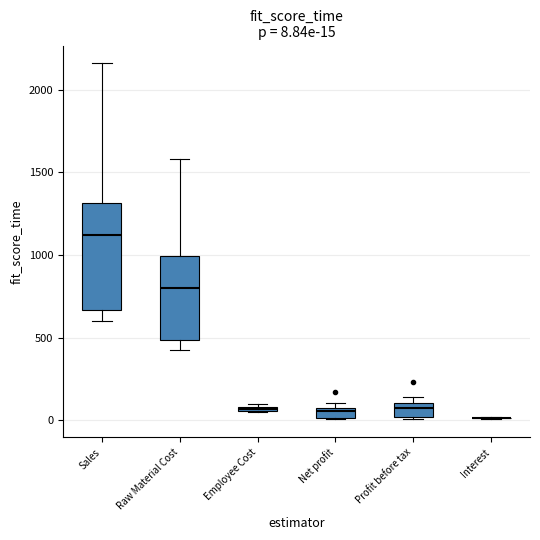

Comparing the boxes themselves (not the whiskers), which one is the tallest?

Sales